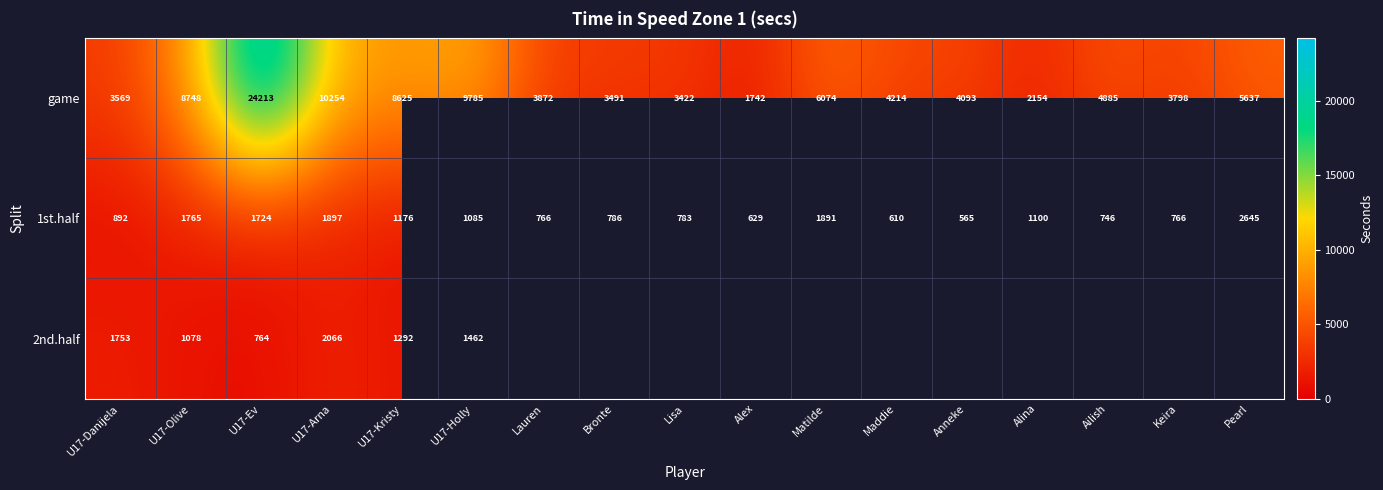

What is the sum of the game values at U17-Arna and Lisa?

13676.0